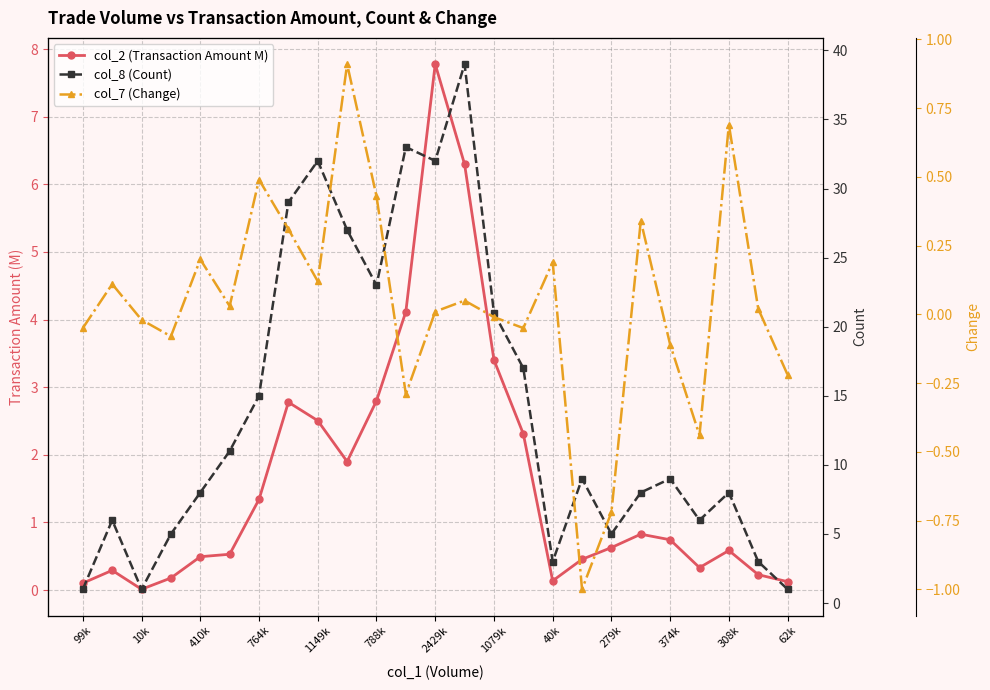

Between 764k and 23, which series saw the biggest shift?

col_8 (Count)